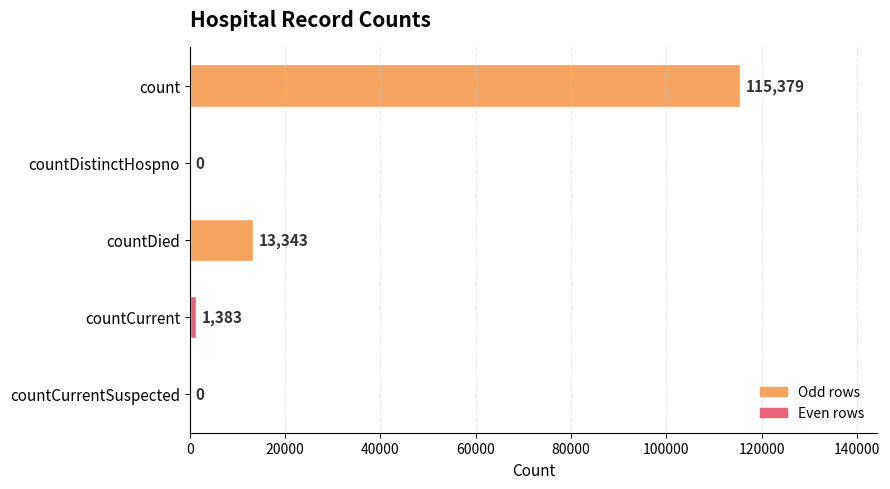

True or false: the data shows 0 at countDistinctHospno.

True